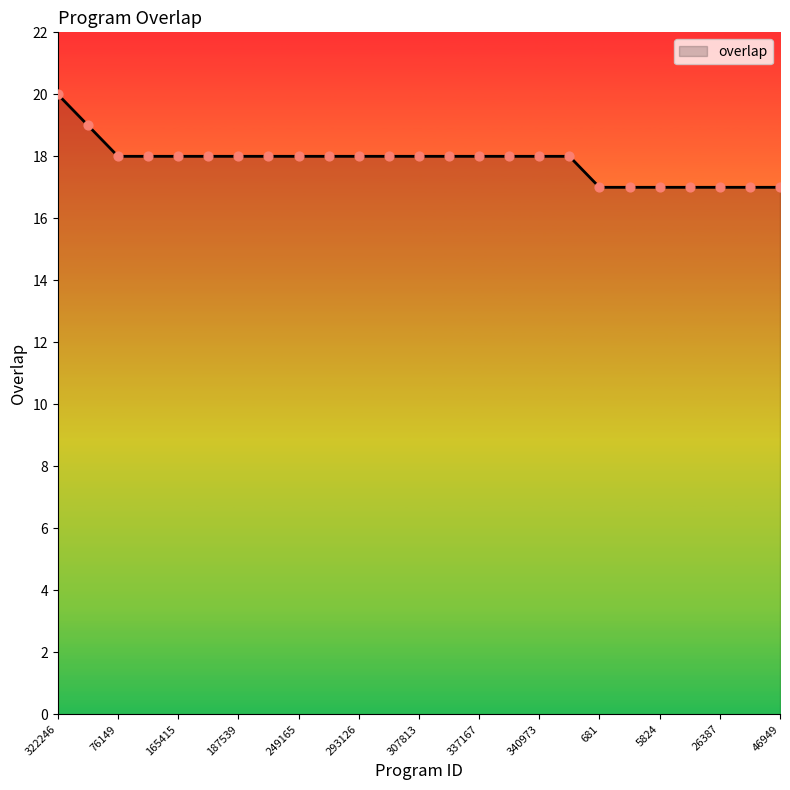

What is the minimum value shown in the chart?

17